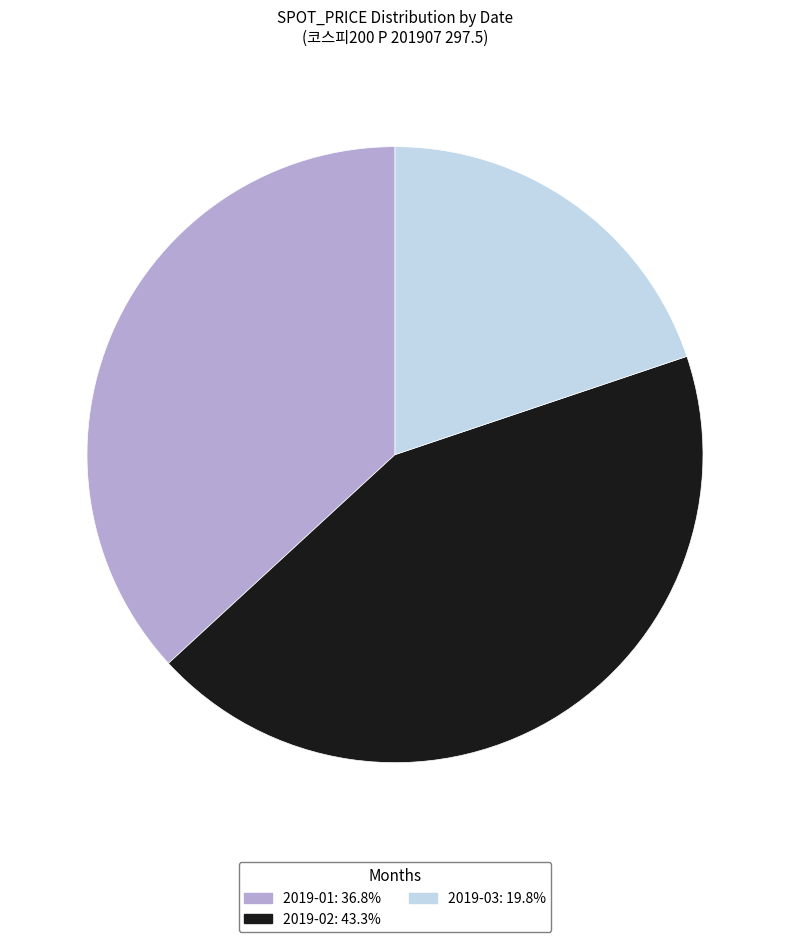

Is there any slice that represents more than half of the pie?

No